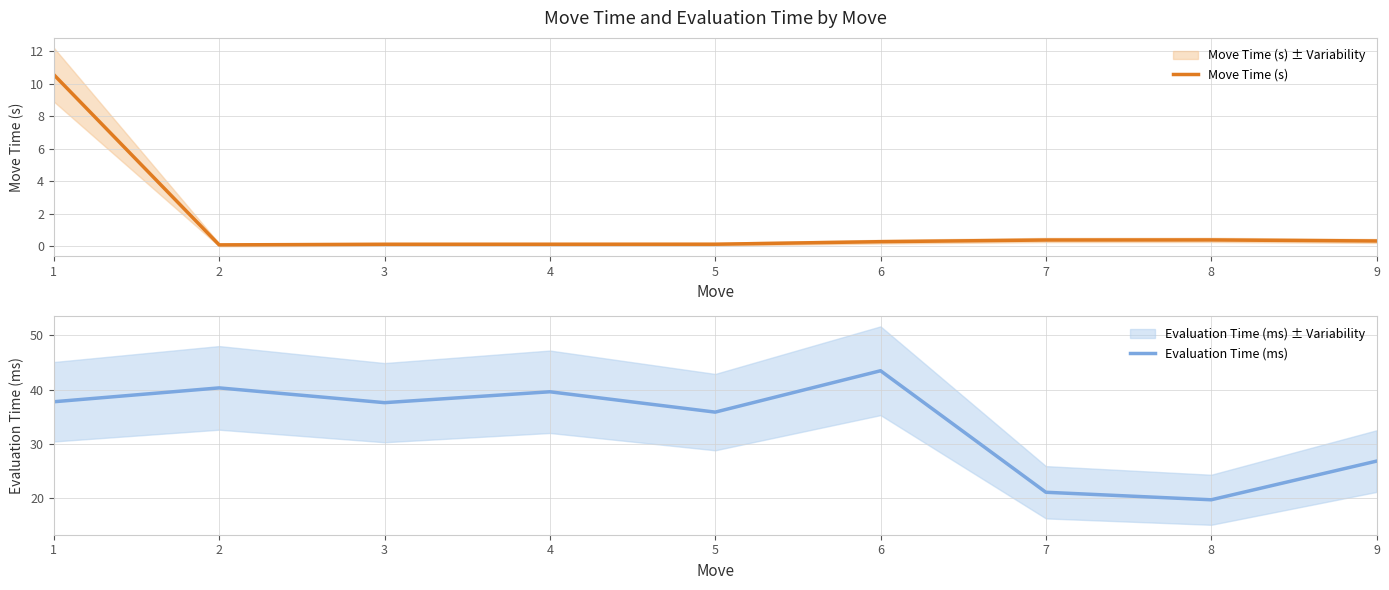

The Evaluation Time (ms) series shows 37.6 at 3. True or false?

True